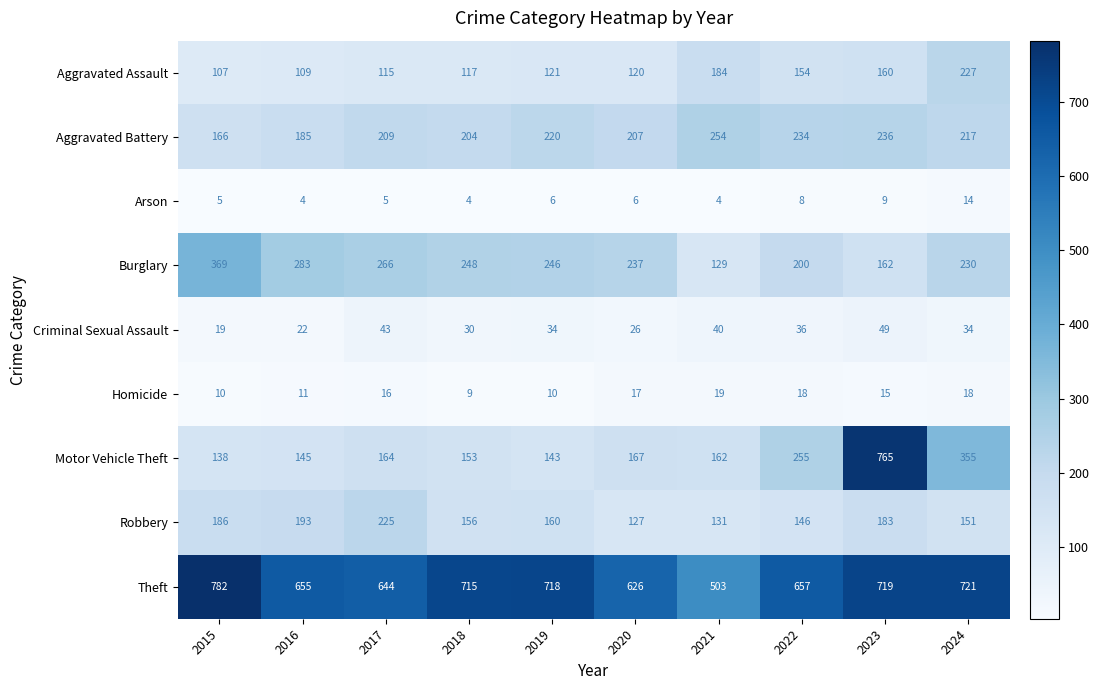

The value of Homicide at 2021 is 19. True or false?

True